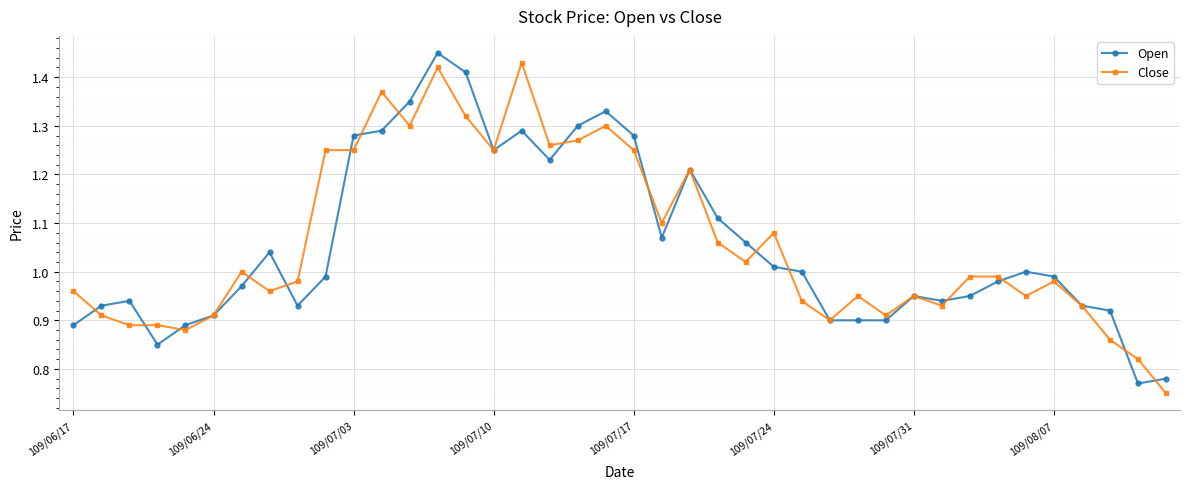

True or false: Close has more than 2 points higher than both neighbors.

True